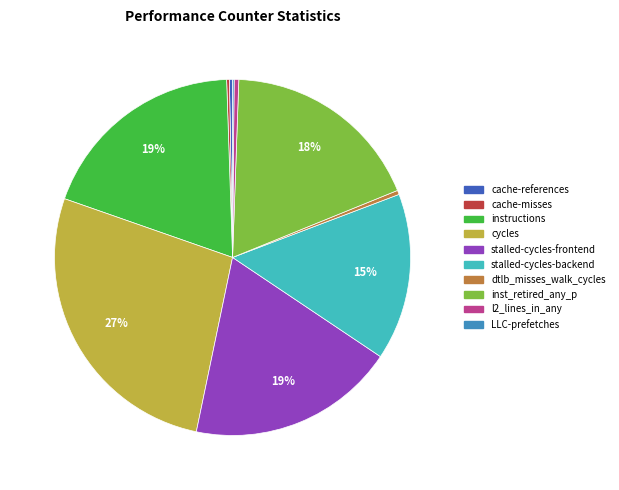

Is there a majority slice in this chart?

No